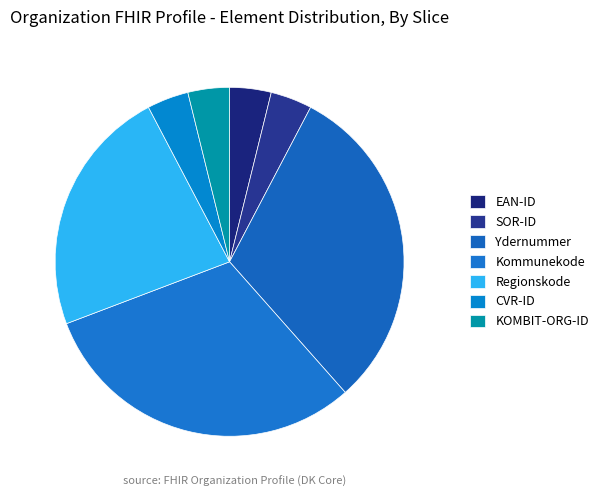

How many segments does this pie chart have?

7